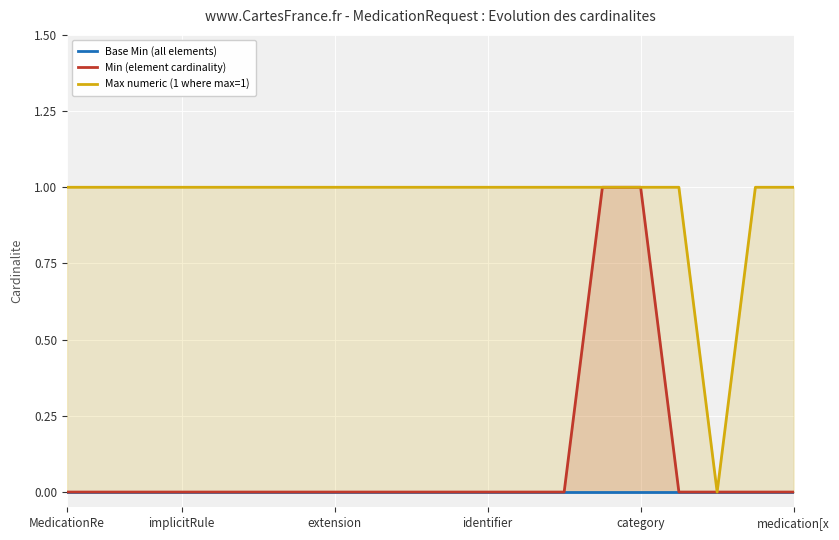

What is the maximum value shown in the chart?

1